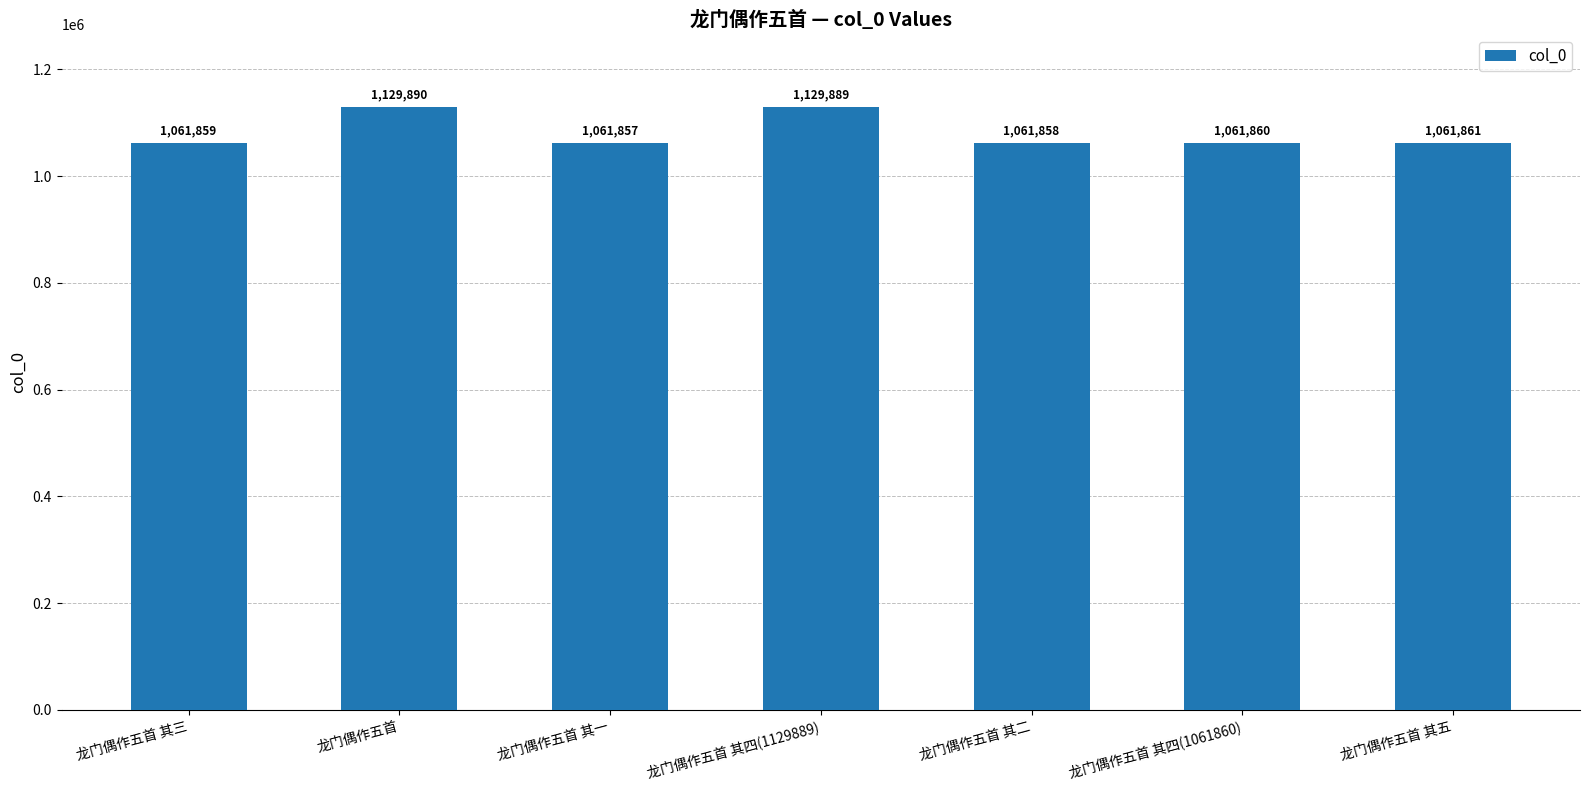

At which category does the chart reach its peak across all series?

龙门偶作五首